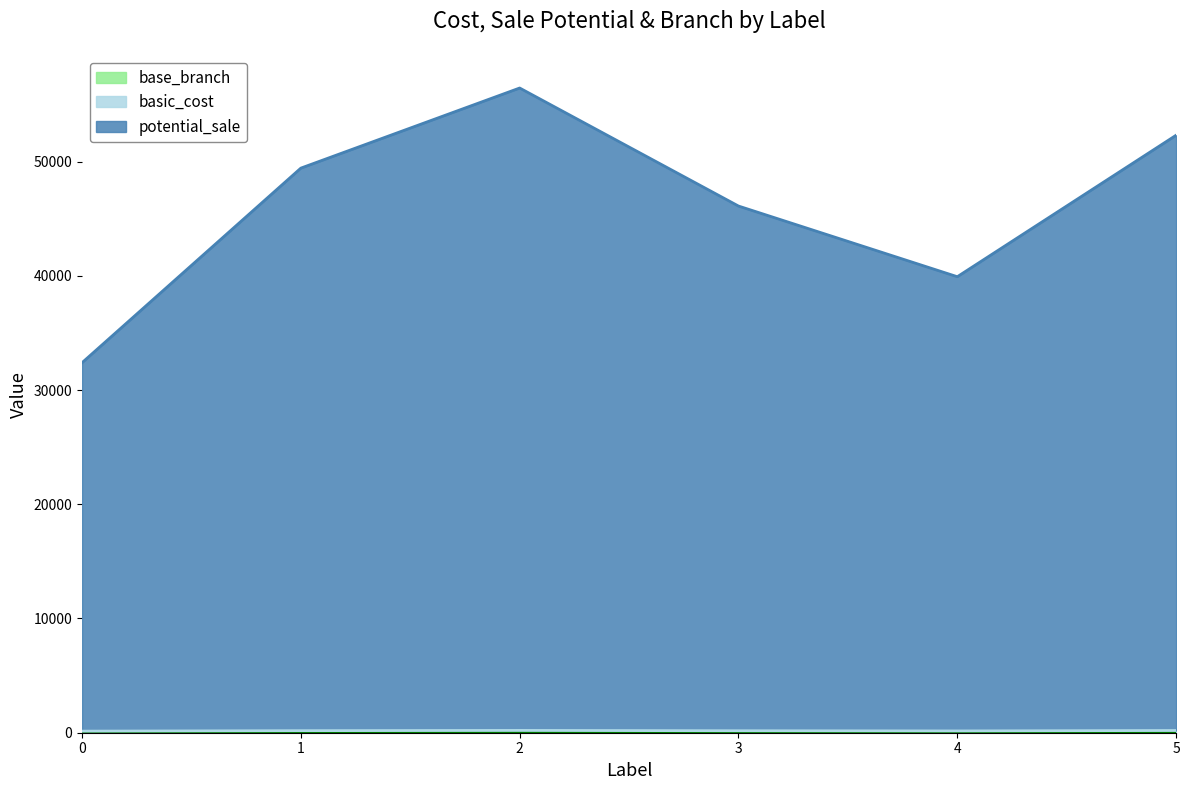

True or false: basic_cost and base_branch cross at least once.

False